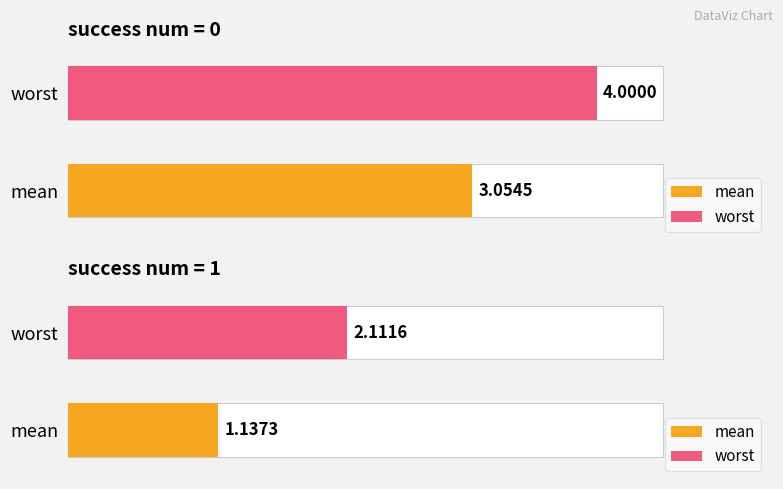

What is the value of the mean bar at the 4th from the left?

1.1